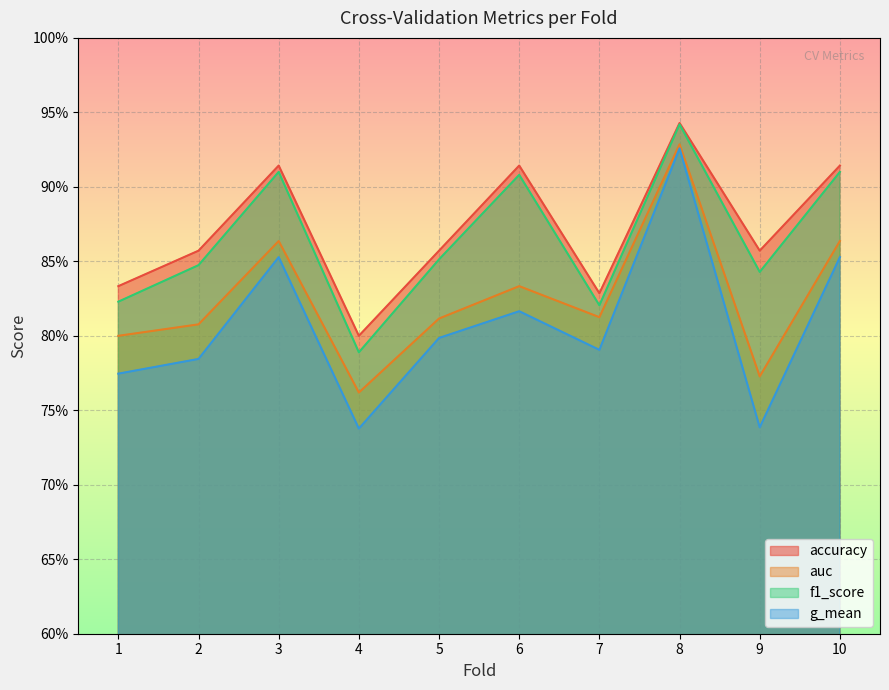

Which series has the largest total across all categories?

accuracy